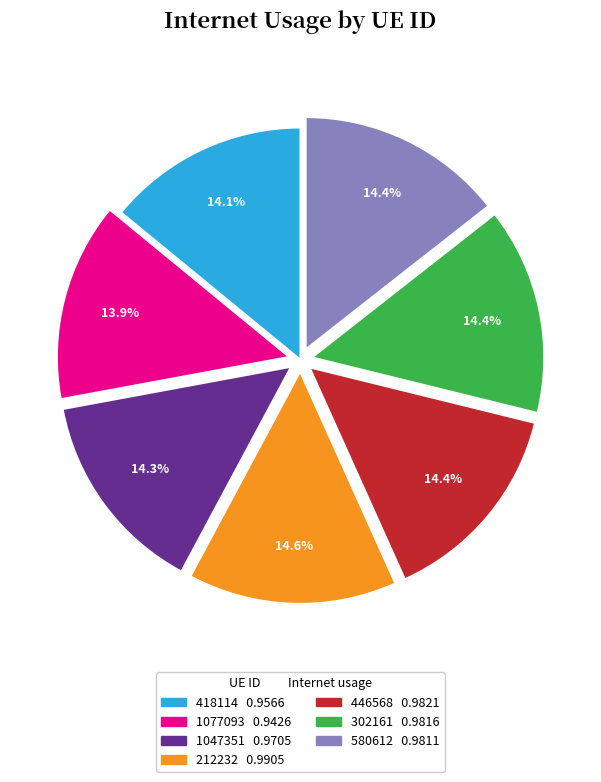

Does 580612 account for over 50% of the chart?

No